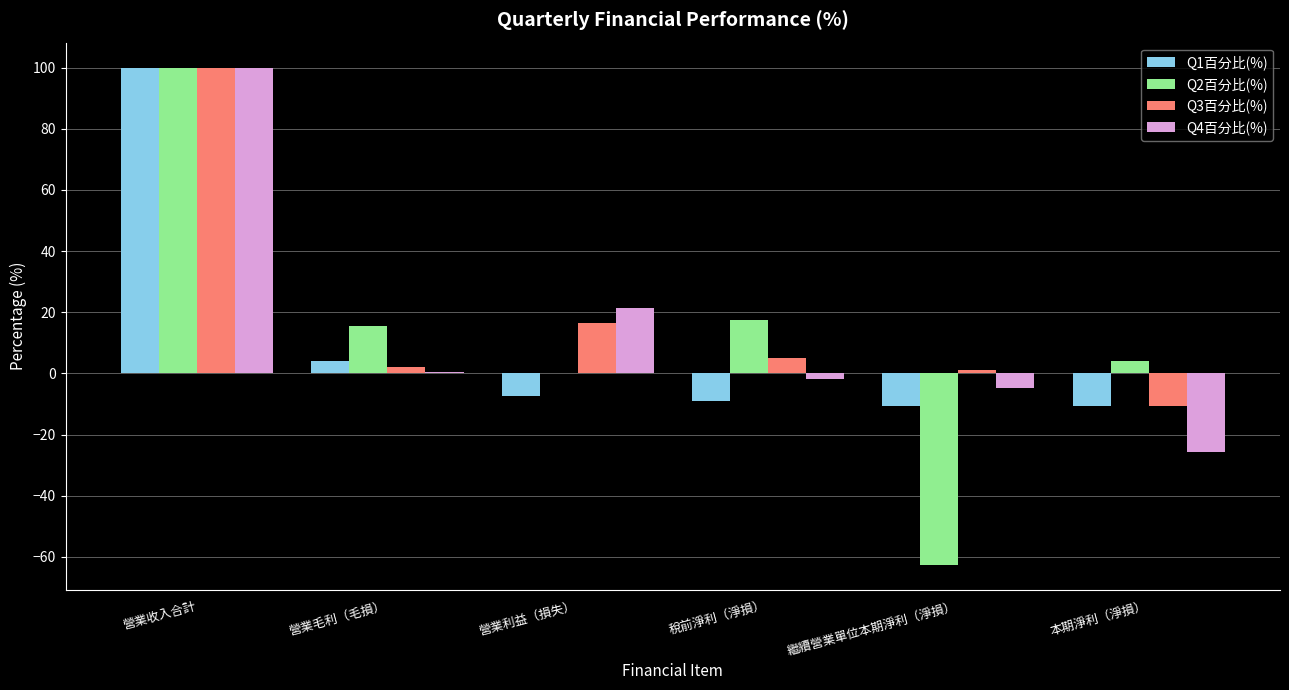

Reading left to right, list all the values displayed in this chart.

Q1百分比(%): 營業收入合計=100.0	營業毛利（毛損）=4.2	營業利益（損失）=-7.3	稅前淨利（淨損）=-9.0	繼續營業單位本期淨利（淨損）=-10.7	本期淨利（淨損）=-10.7
Q2百分比(%): 營業收入合計=100.0	營業毛利（毛損）=15.5	營業利益（損失）=0.0	稅前淨利（淨損）=17.4	繼續營業單位本期淨利（淨損）=-62.6	本期淨利（淨損）=4.0
Q3百分比(%): 營業收入合計=100.0	營業毛利（毛損）=2.0	營業利益（損失）=16.6	稅前淨利（淨損）=5.0	繼續營業單位本期淨利（淨損）=1.0	本期淨利（淨損）=-10.5
Q4百分比(%): 營業收入合計=100.0	營業毛利（毛損）=0.6	營業利益（損失）=21.5	稅前淨利（淨損）=-2.0	繼續營業單位本期淨利（淨損）=-4.6	本期淨利（淨損）=-25.5